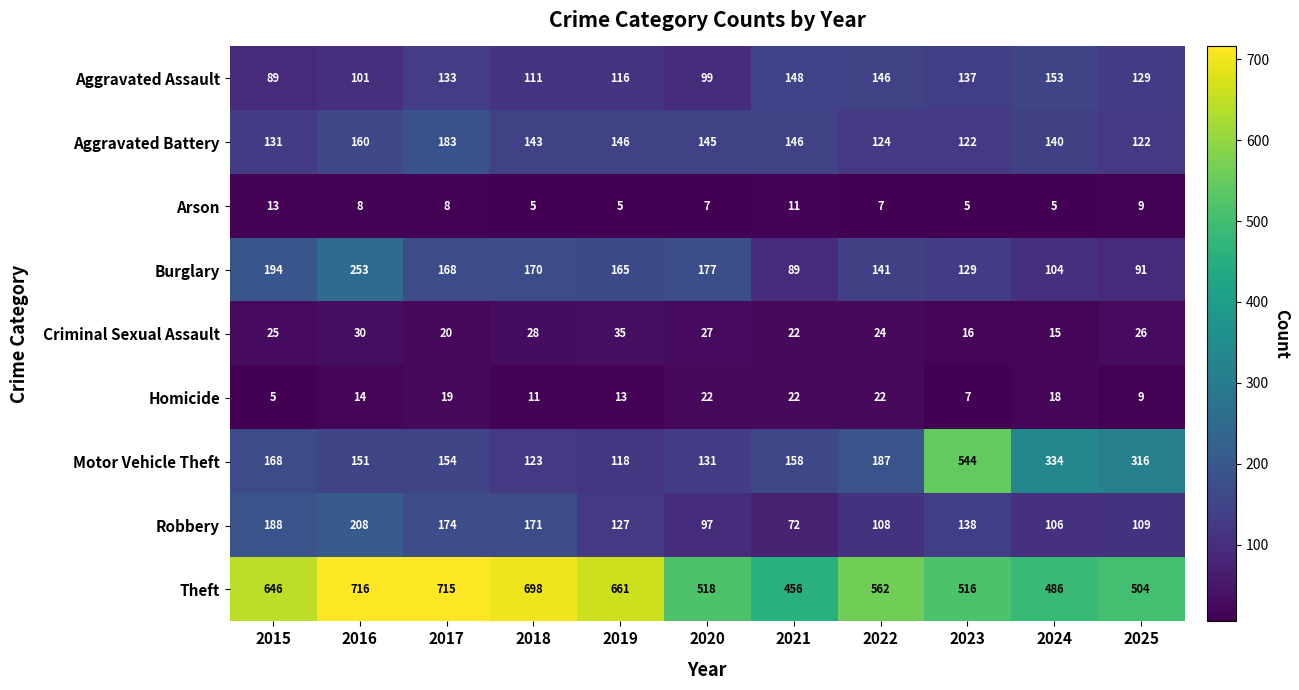

Between 2016 and 2018, which series saw the biggest shift?

Burglary